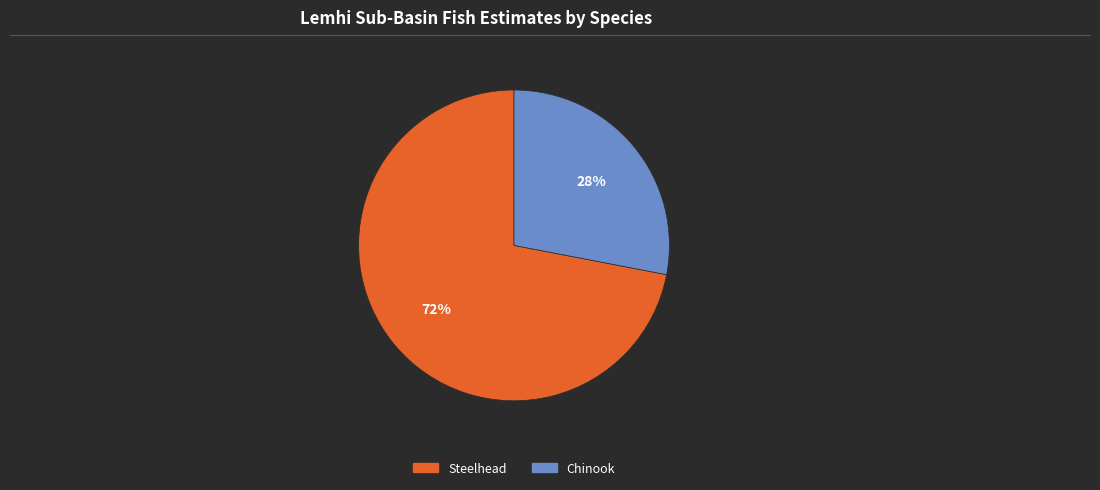

Rank the categories by value from lowest to highest.

Chinook, Steelhead